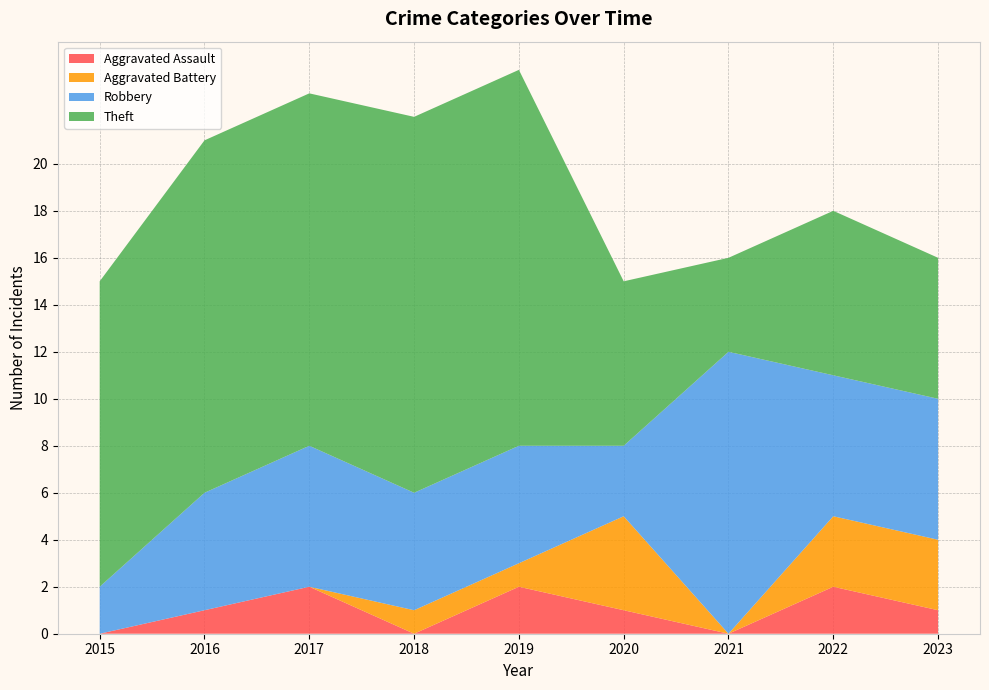

Reading right to left, what are all the values shown in this chart?

Aggravated Assault: 2023=1	2022=2	2021=0	2020=1	2019=2	2018=0	2017=2	2016=1	2015=0
Aggravated Battery: 2023=3	2022=3	2021=0	2020=4	2019=1	2018=1	2017=0	2016=0	2015=0
Robbery: 2023=6	2022=6	2021=12	2020=3	2019=5	2018=5	2017=6	2016=5	2015=2
Theft: 2023=6	2022=7	2021=4	2020=7	2019=16	2018=16	2017=15	2016=15	2015=13